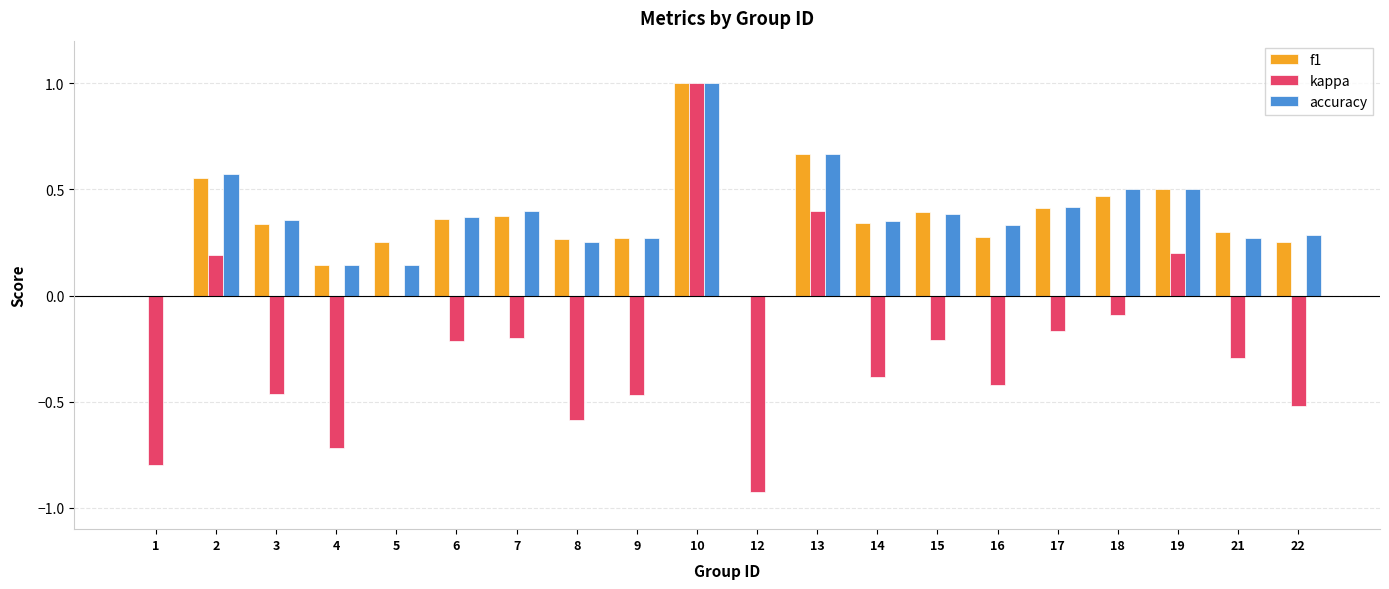

Is the value of accuracy at 15 greater than the value of kappa at 10?

No